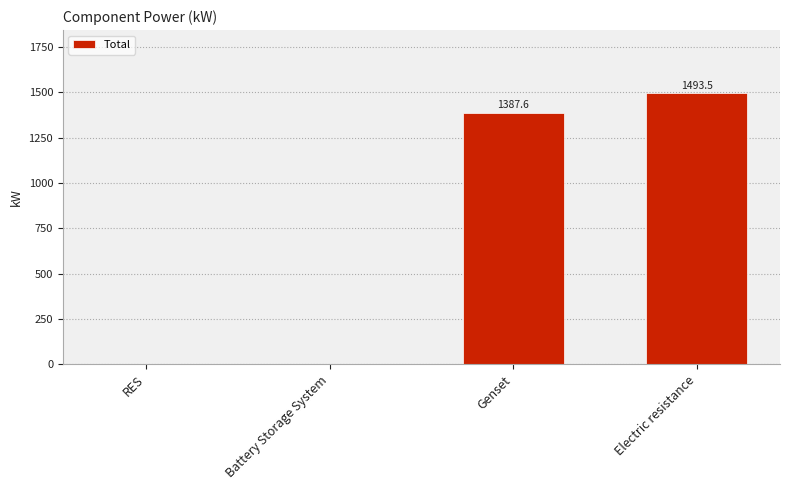

What is the greatest value displayed?

1493.5